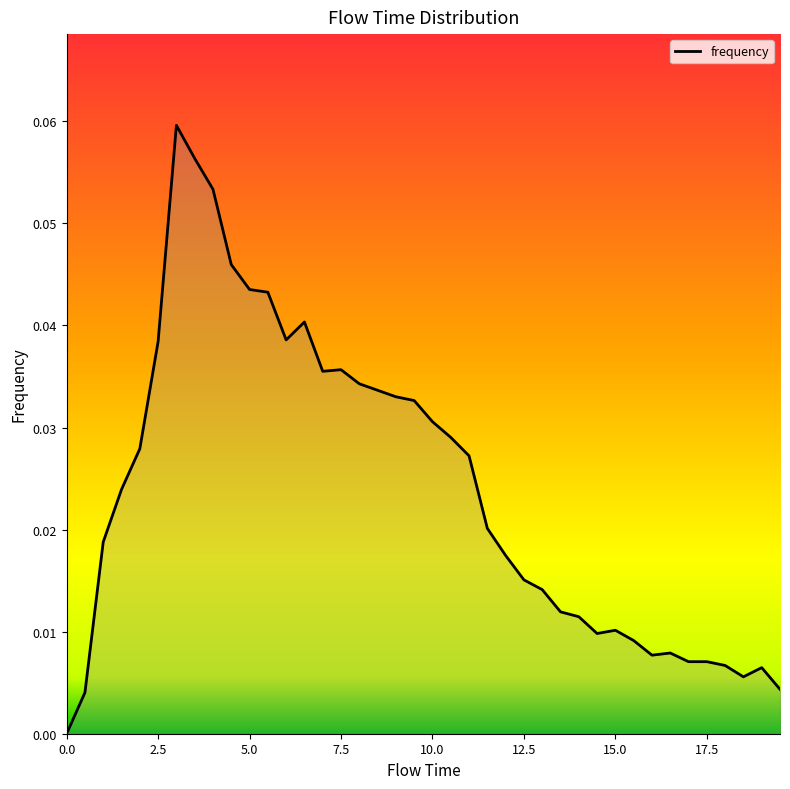

How many lines are shown in the chart?

1